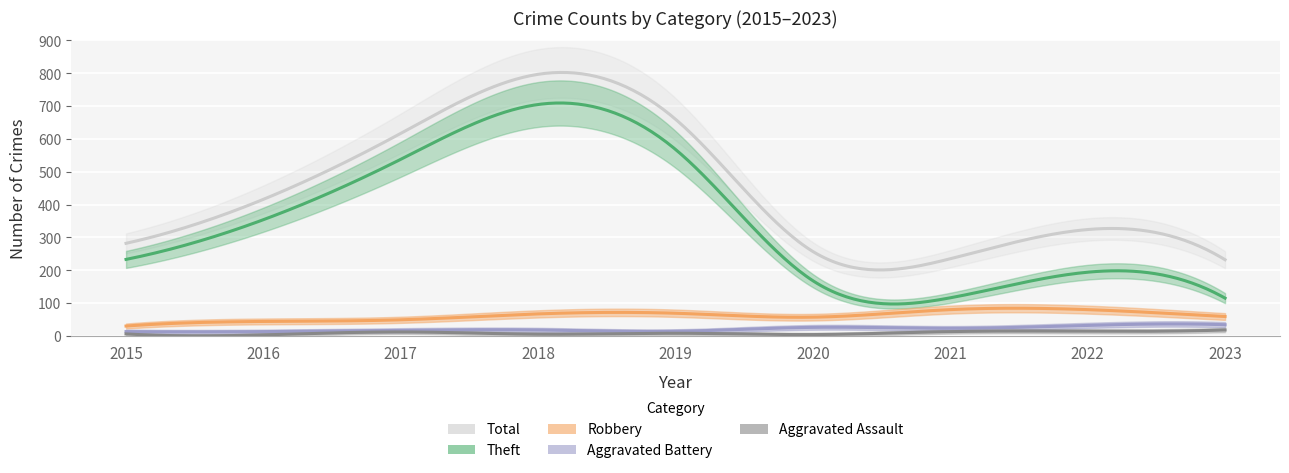

What are all the series names shown in the legend?

Theft, Robbery, Aggravated Battery, Aggravated Assault, Total